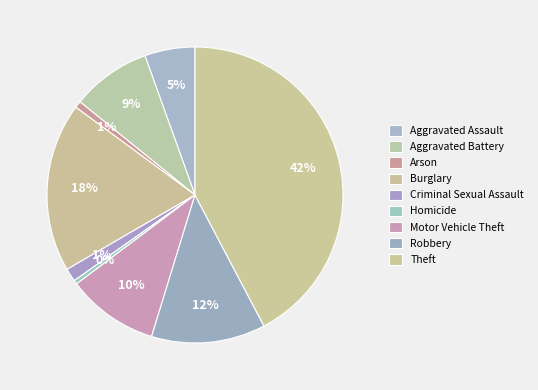

To the nearest percent, what is the difference between the largest and smallest slice percentages?

42%